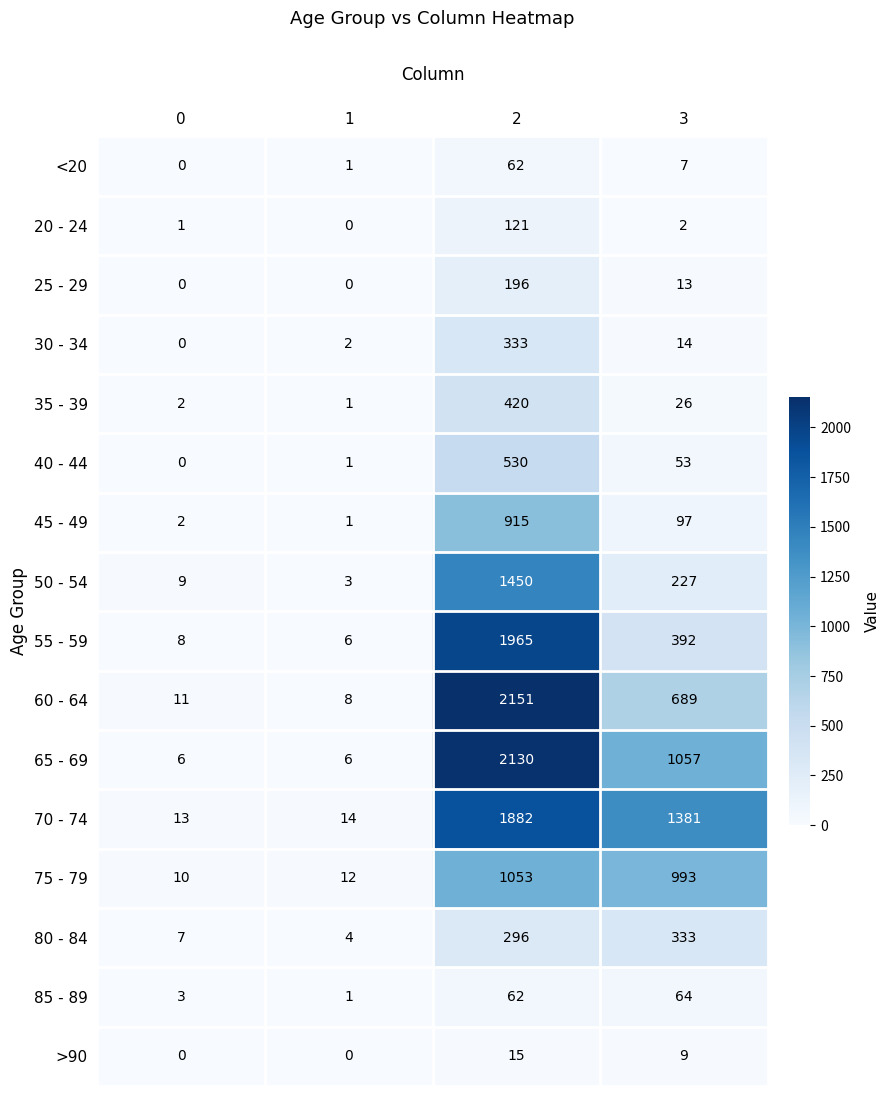

At 3, list the series in order from largest to smallest.

70 - 74, 65 - 69, 75 - 79, 60 - 64, 55 - 59, 80 - 84, 50 - 54, 45 - 49, 85 - 89, 40 - 44, 35 - 39, 30 - 34, 25 - 29, >90, <20, 20 - 24